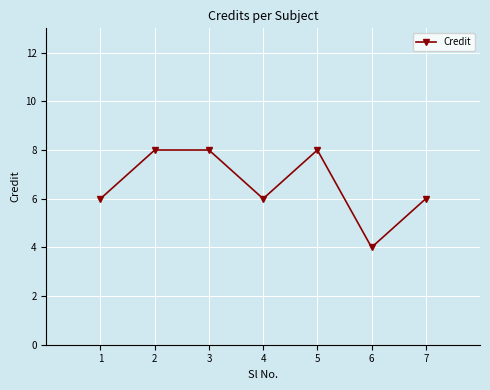

Reading left to right, what are all the values shown in this chart?

1=6	2=8	3=8	4=6	5=8	6=4	7=6